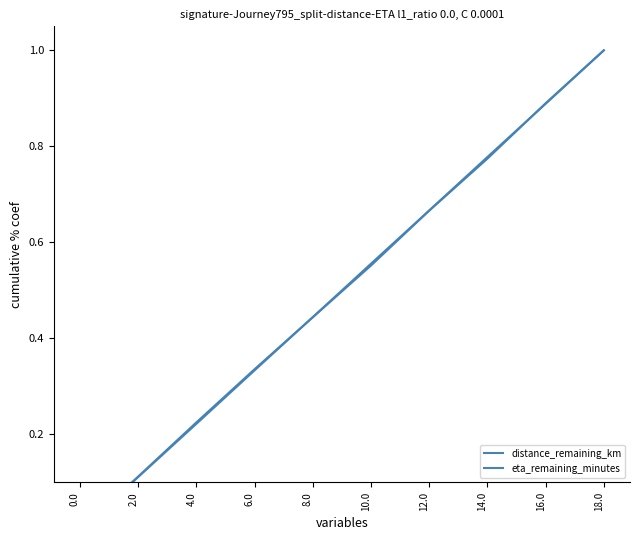

True or false: eta_remaining_minutes has more than 2 points higher than both neighbors.

False